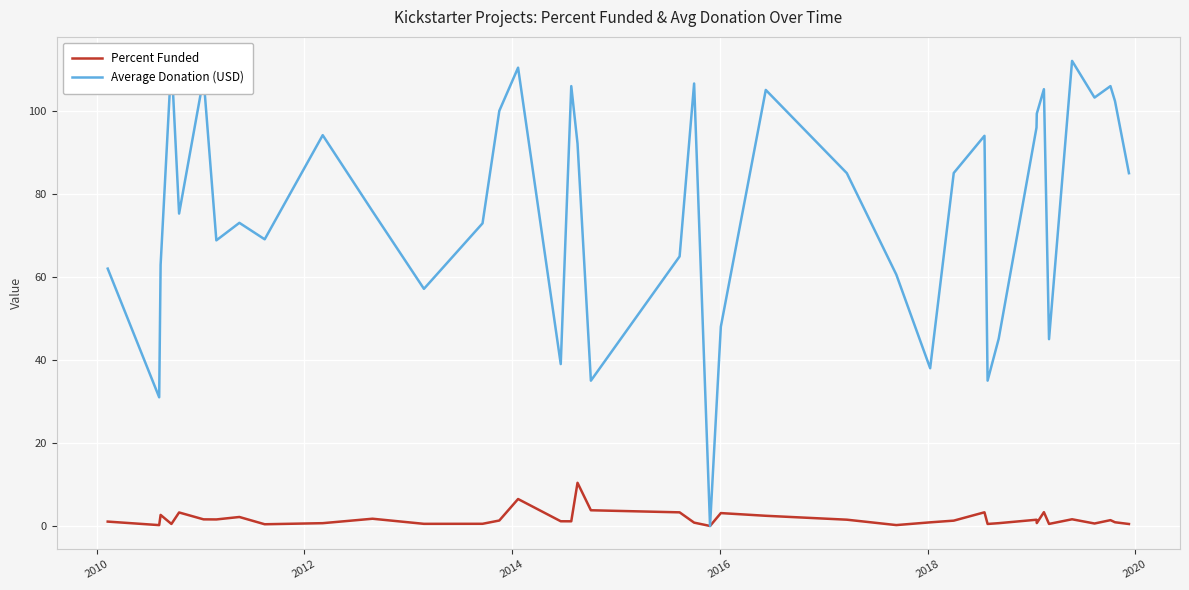

What is the sum of all Percent Funded values?

69.9